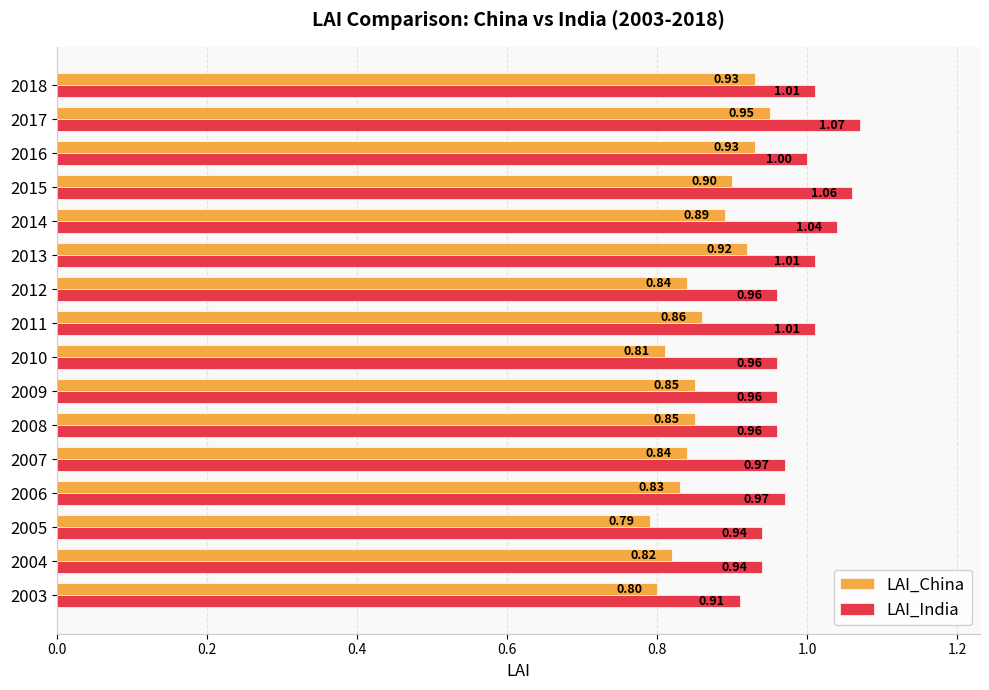

What is the sum of all LAI_China values?

13.8